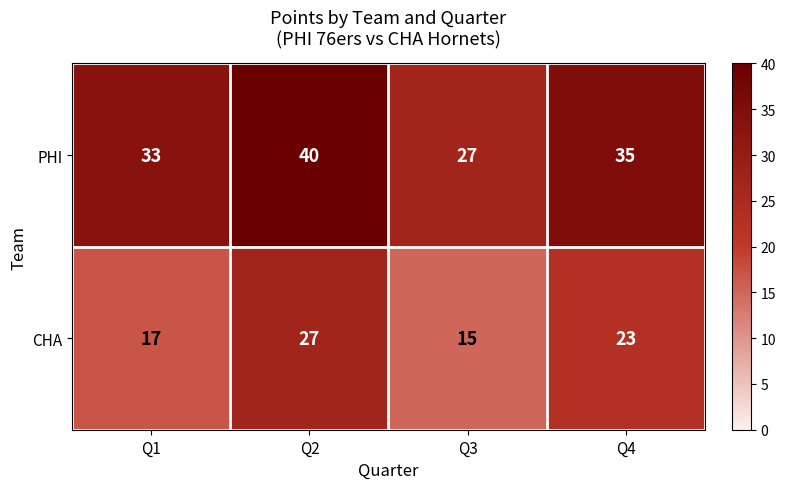

At which category is the sum across all series the highest?

Q2